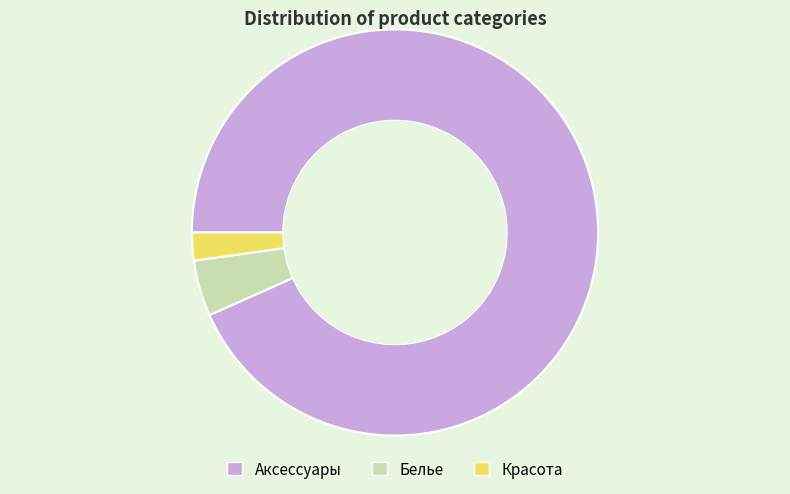

Do Аксессуары and Красота together represent more than half of the pie?

Yes